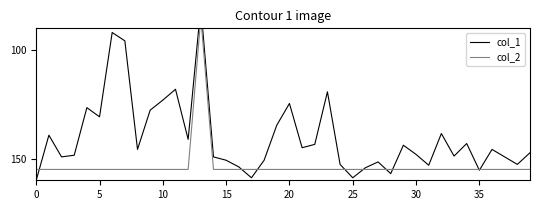

After their last crossing, which series has the higher values: col_1 or col_2?

col_2